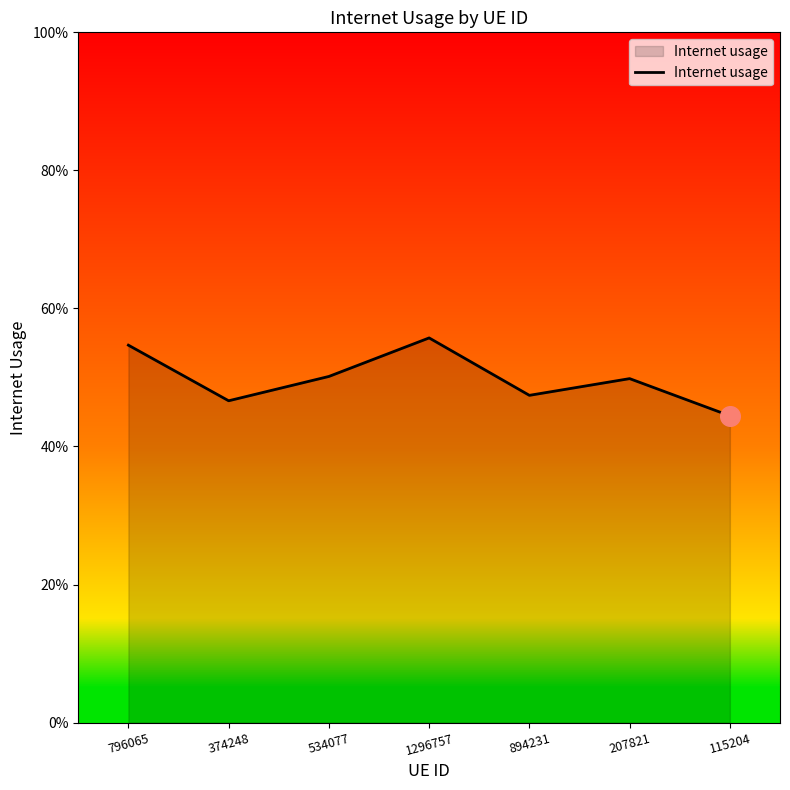

Which has a higher value, 1296757 or 534077?

1296757